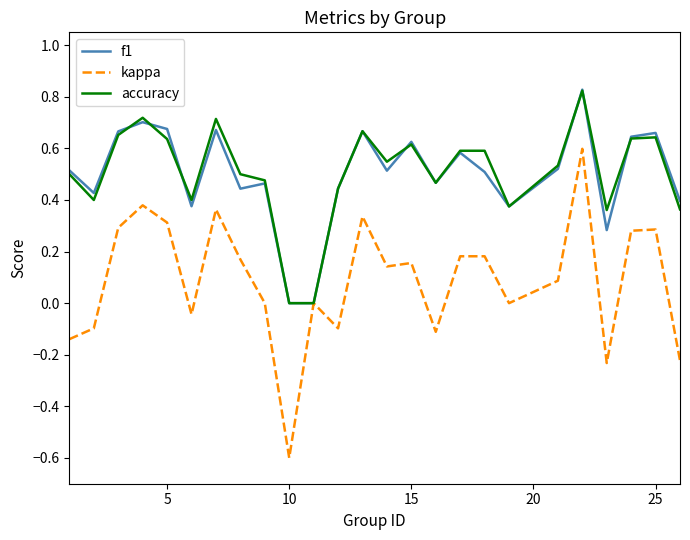

Which series has the largest range (max minus min)?

kappa